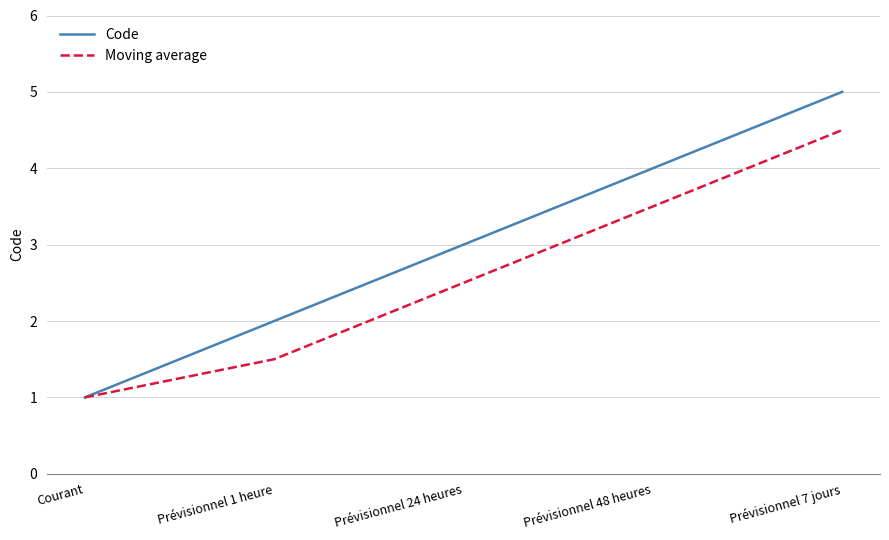

Reading right to left, list all the values displayed in this chart.

Code: Prévisionnel 7 jours=5.0	Prévisionnel 48 heures=4.0	Prévisionnel 24 heures=3.0	Prévisionnel 1 heure=2.0	Courant=1.0
Moving average: Prévisionnel 7 jours=4.5	Prévisionnel 48 heures=3.5	Prévisionnel 24 heures=2.5	Prévisionnel 1 heure=1.5	Courant=1.0